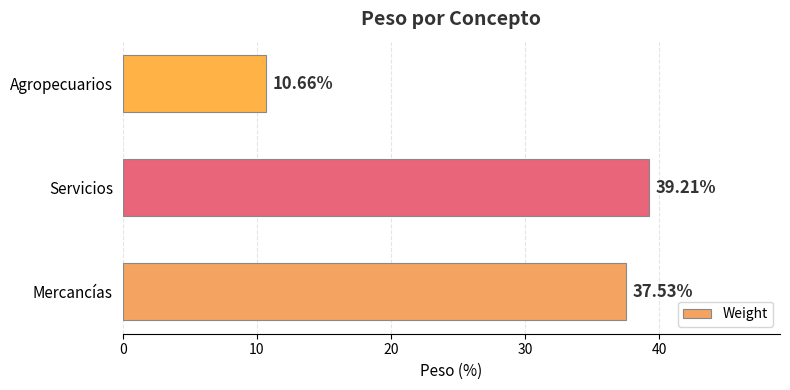

What is the maximum value shown in the chart?

39.2